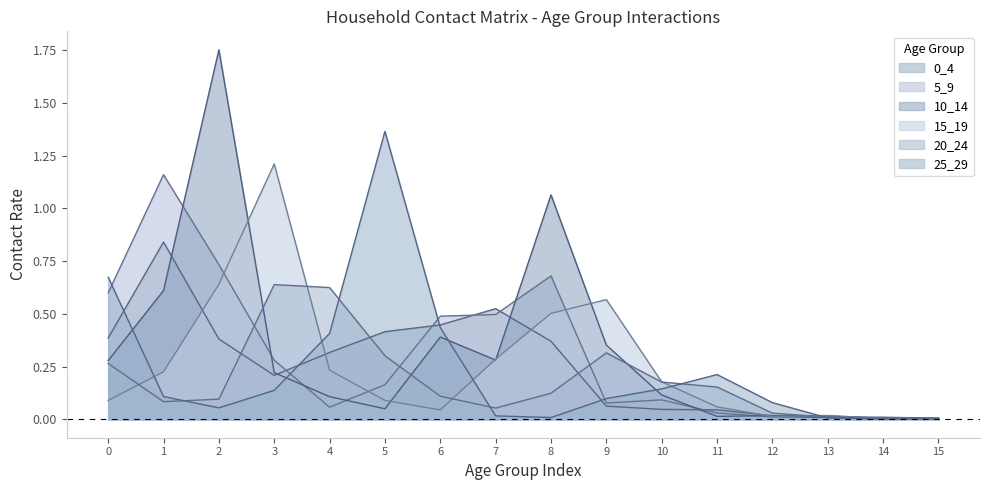

Rank the series at 10 from highest to lowest value.

15_19, 20_24, 25_29, 10_14, 5_9, 0_4